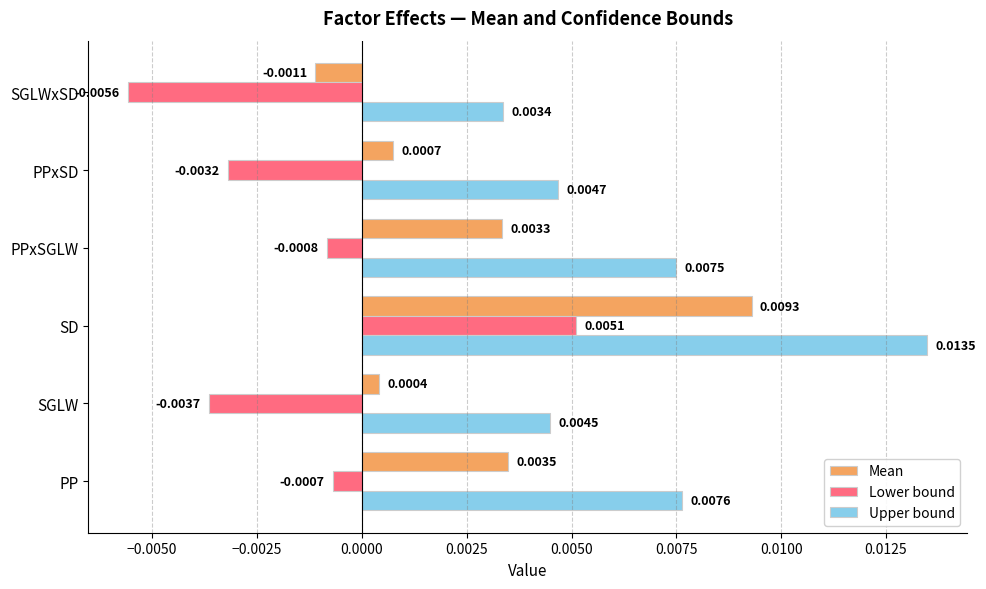

How many Upper bound values are between 0 and 1?

6